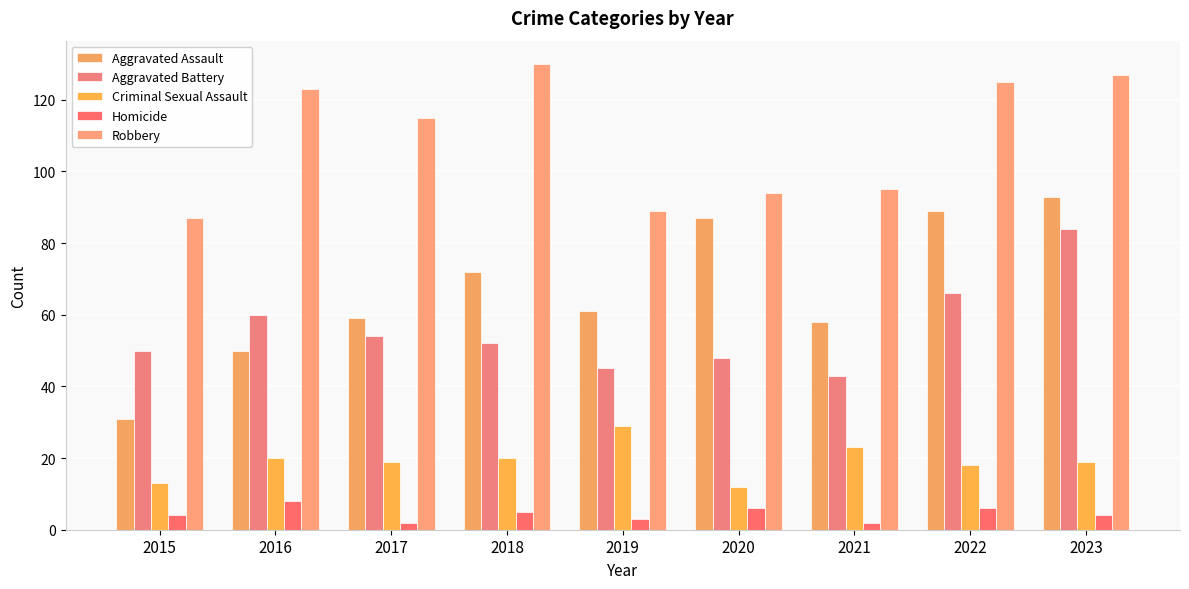

Rank the series at 2022 from lowest to highest value.

Homicide, Criminal Sexual Assault, Aggravated Battery, Aggravated Assault, Robbery